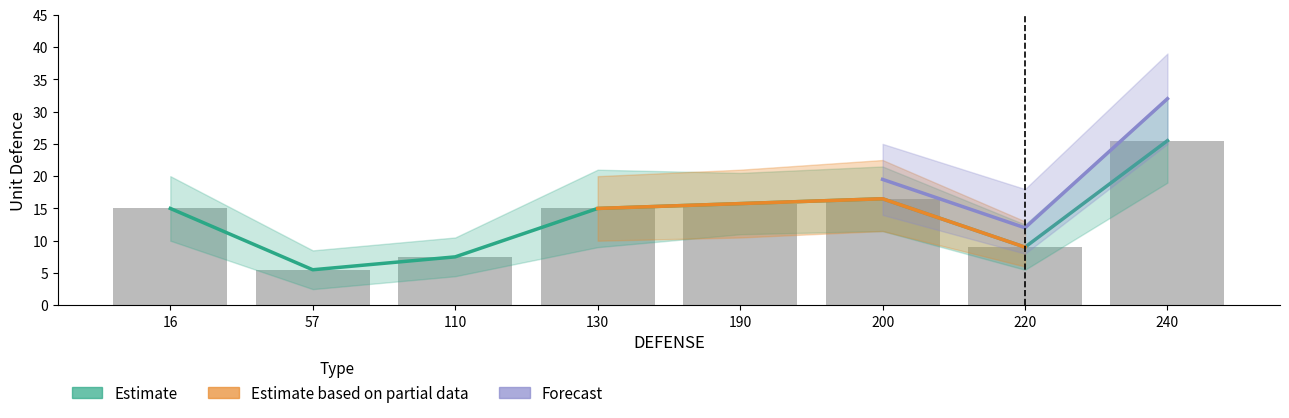

What value does the Forecast series have at 200?

19.5